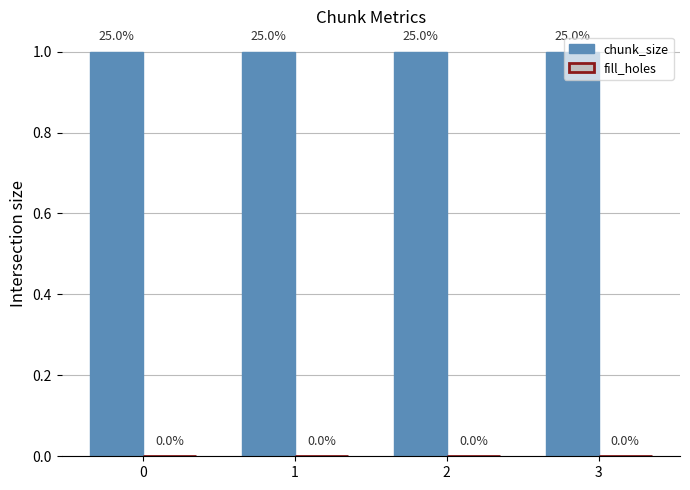

At how many categories does at least one series exceed 0?

4